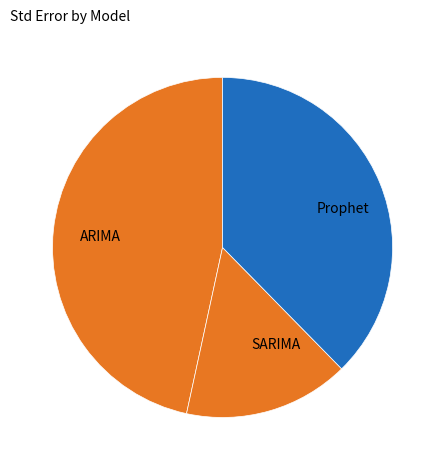

True or false: Prophet accounts for 38% of the total.

True